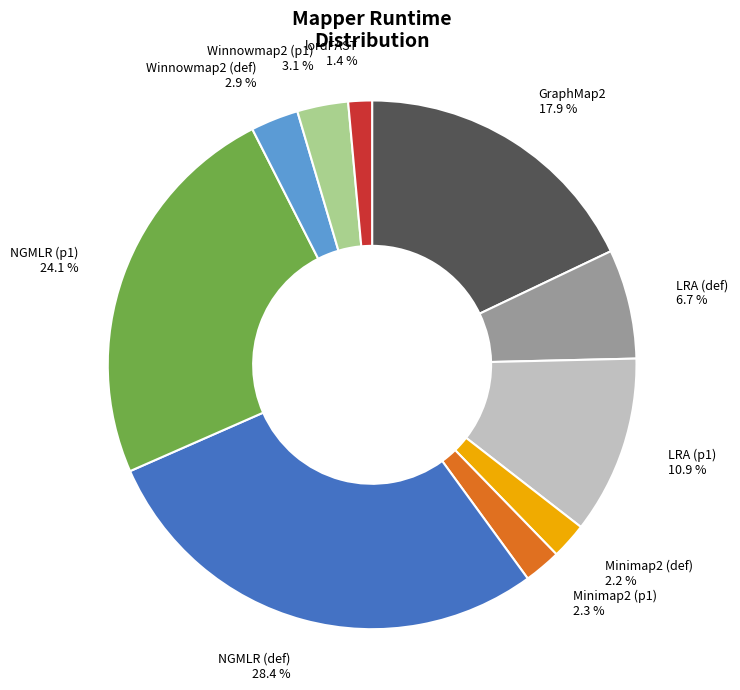

Which category has the smallest portion of the pie?

lordFAST